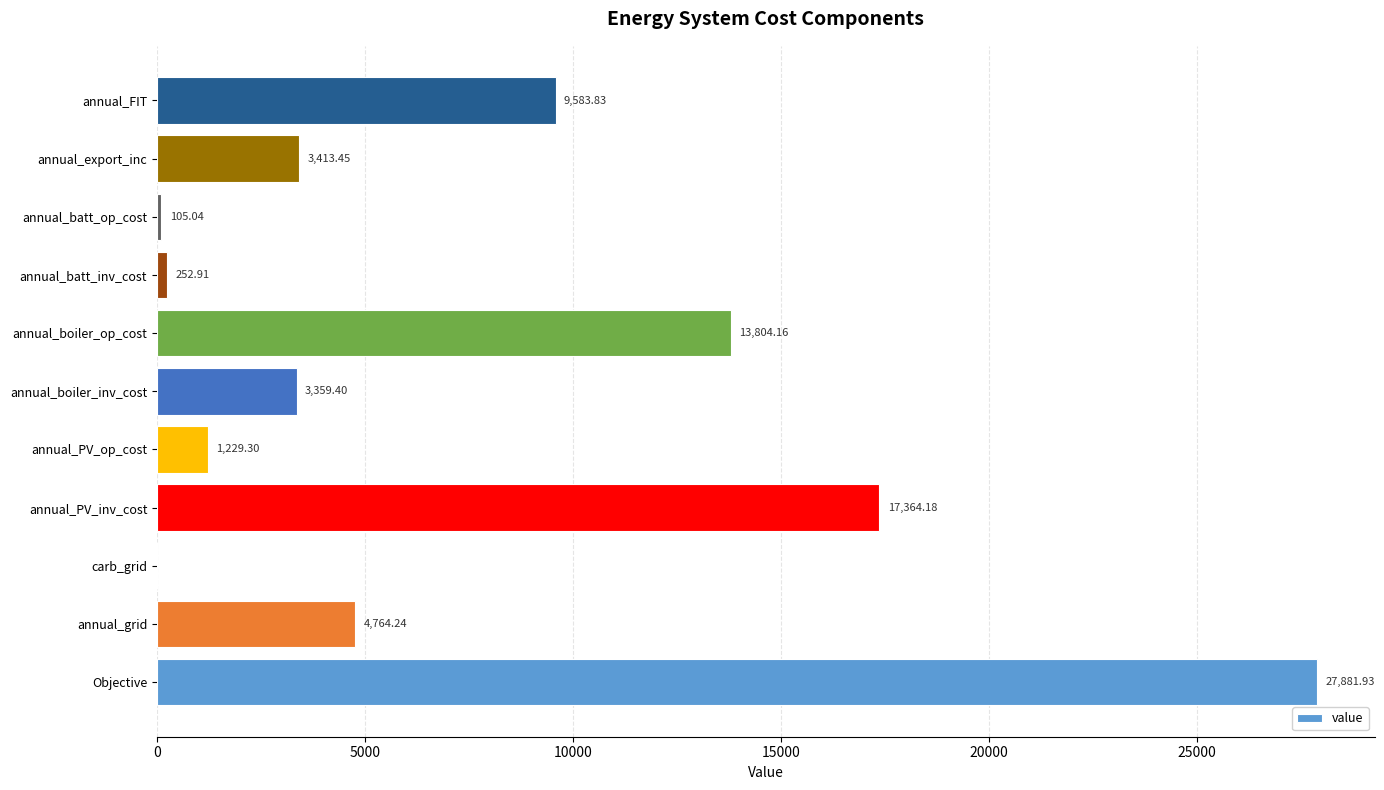

How many values exceed 3413?

6